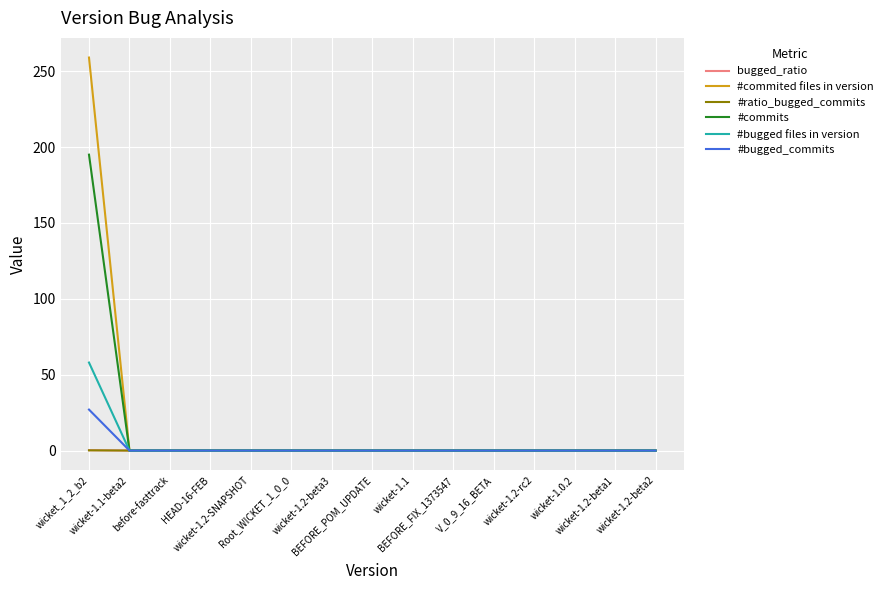

What is the maximum value shown in the chart?

259.0